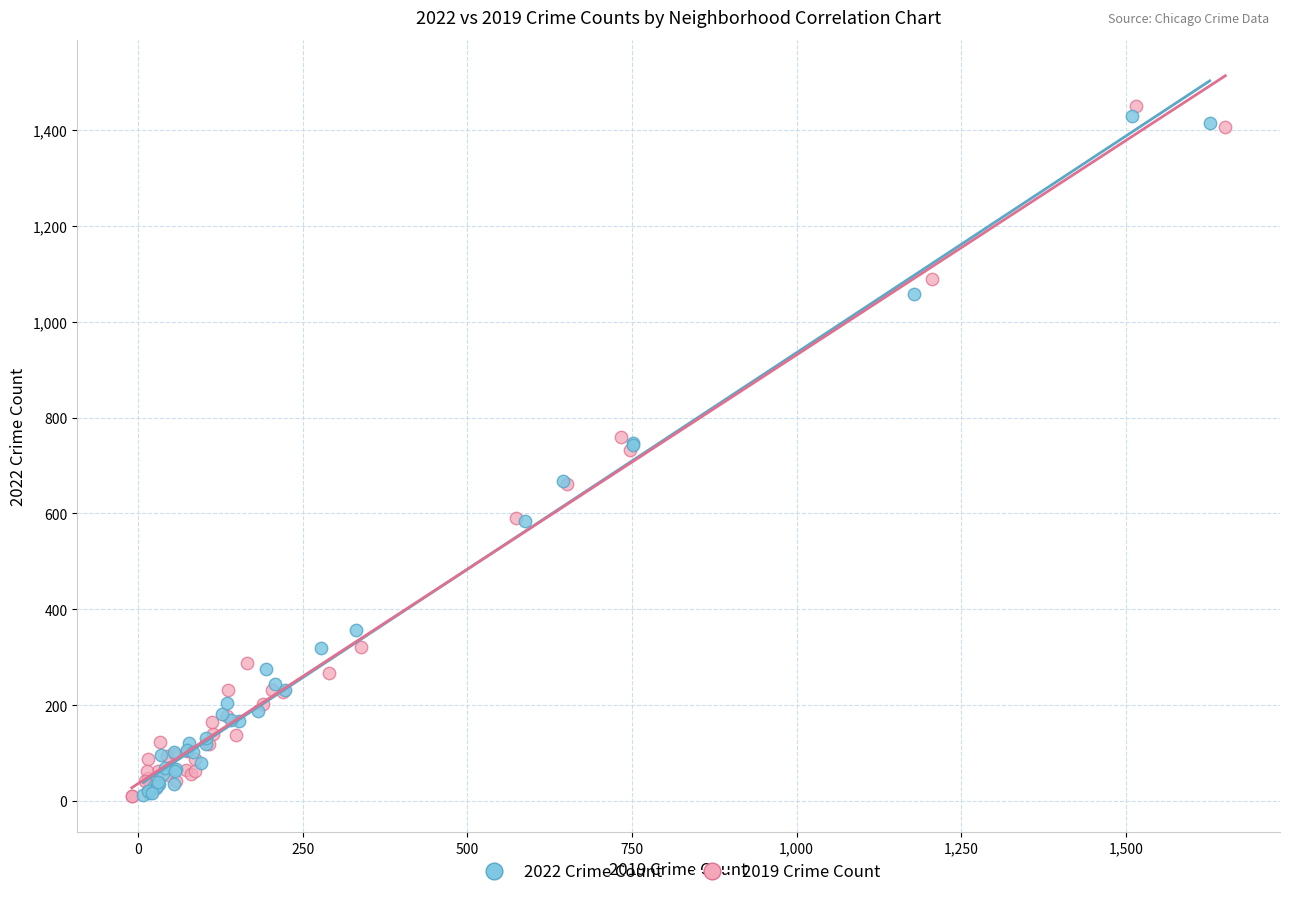

Which series has the largest Y range (max minus min)?

2019 Crime Count